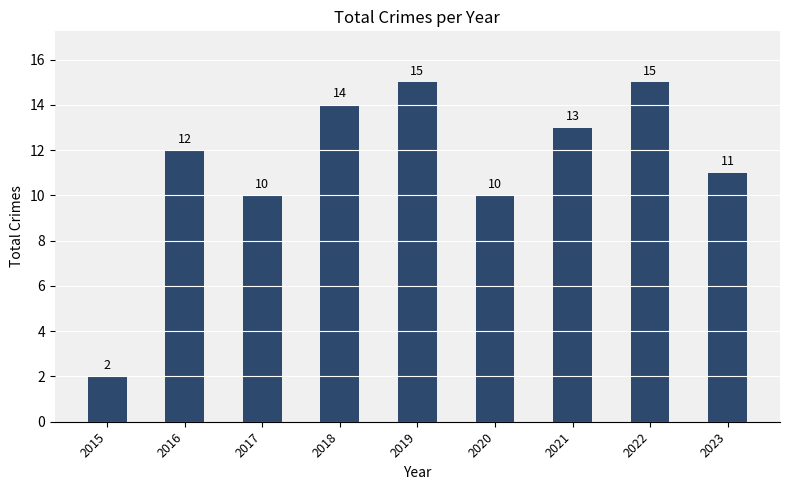

What is the approximate value at 2021, to the nearest 5?

15